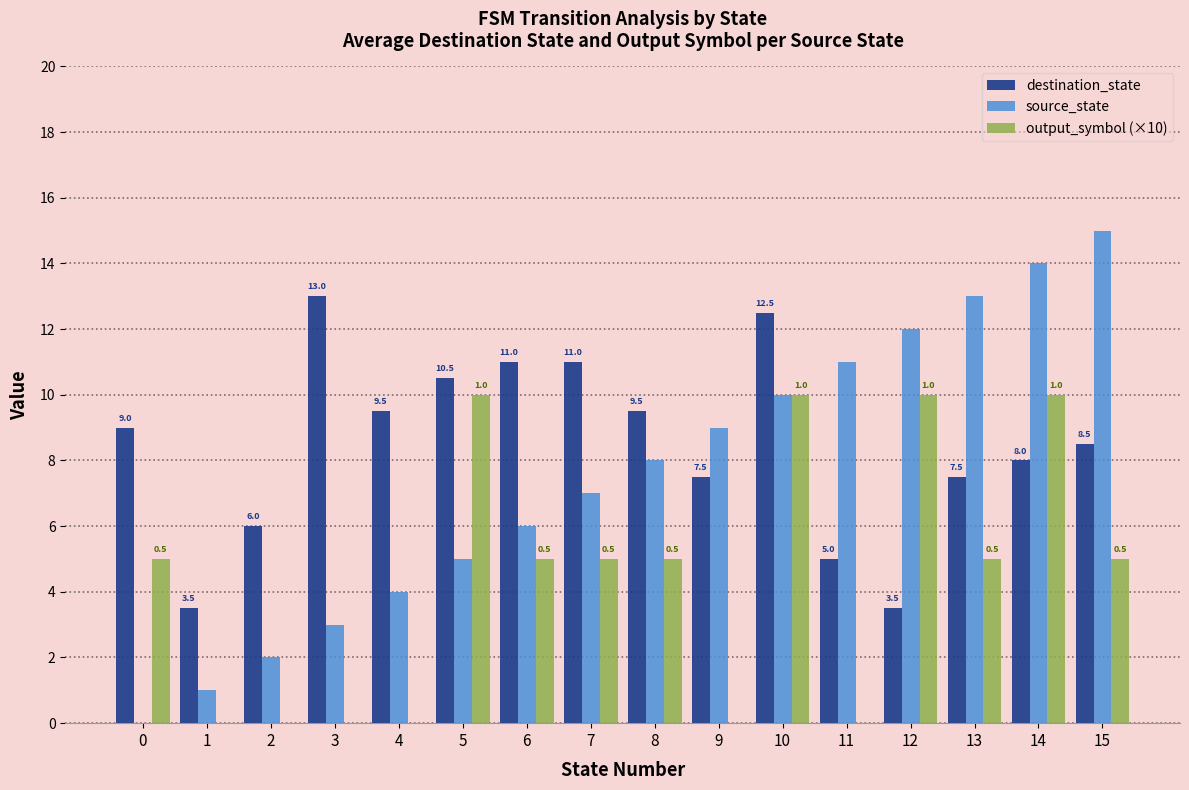

Read the destination_state value at 8.

9.5